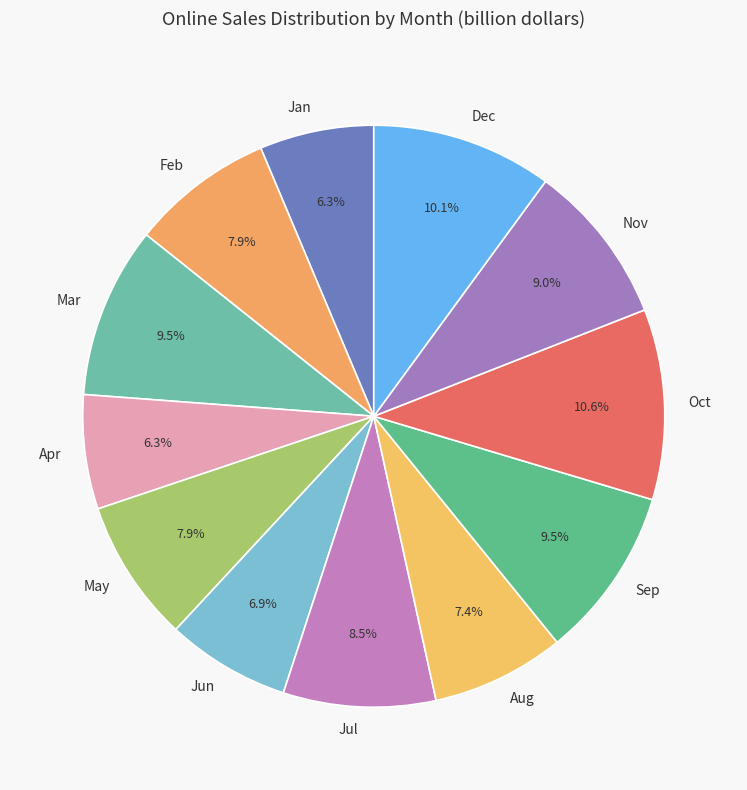

Does Sep represent more than half of the total?

No